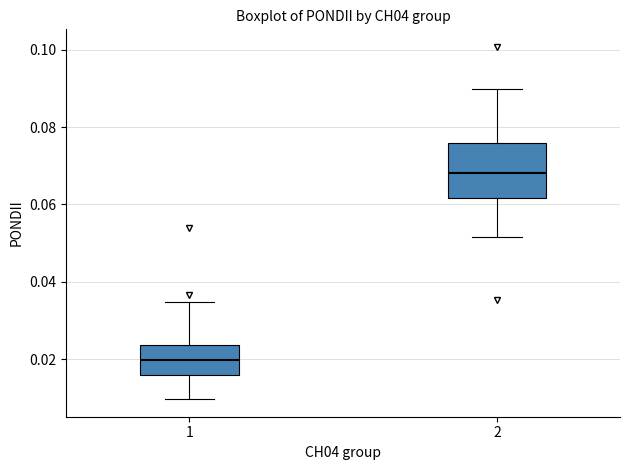

Reading left to right, read every box against the y-axis: the position of its median line, the range the box covers, and the ends of its whiskers. The values are not printed on the chart, so give them approximately, as read against the axis.

1: median 0.020, box 0.016 to 0.024, whiskers 0.010 to 0.034
2: median 0.068, box 0.062 to 0.076, whiskers 0.052 to 0.090